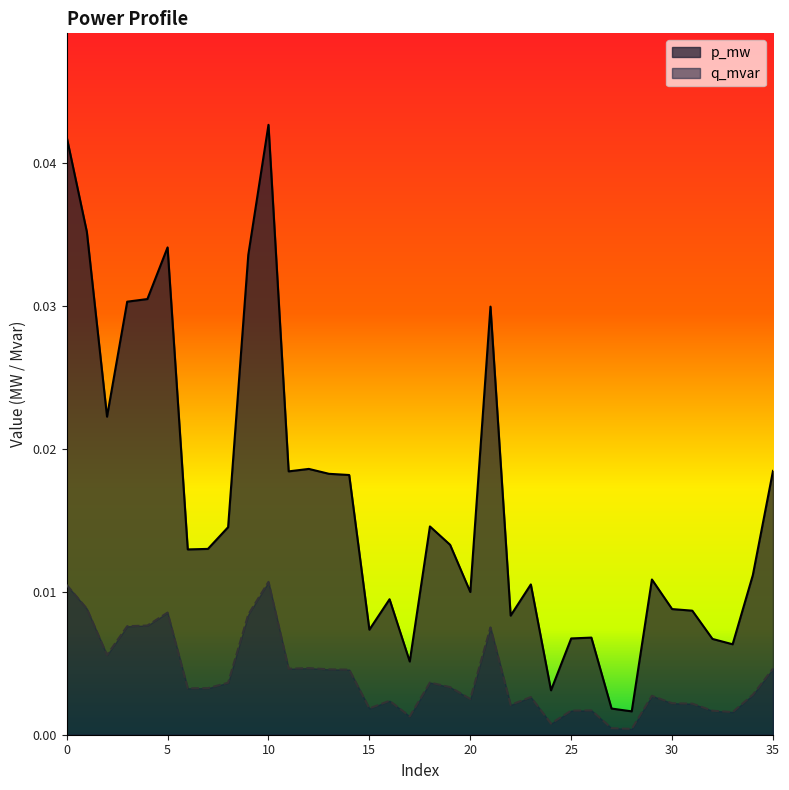

At which category does q_mvar reach its first local valley?

2